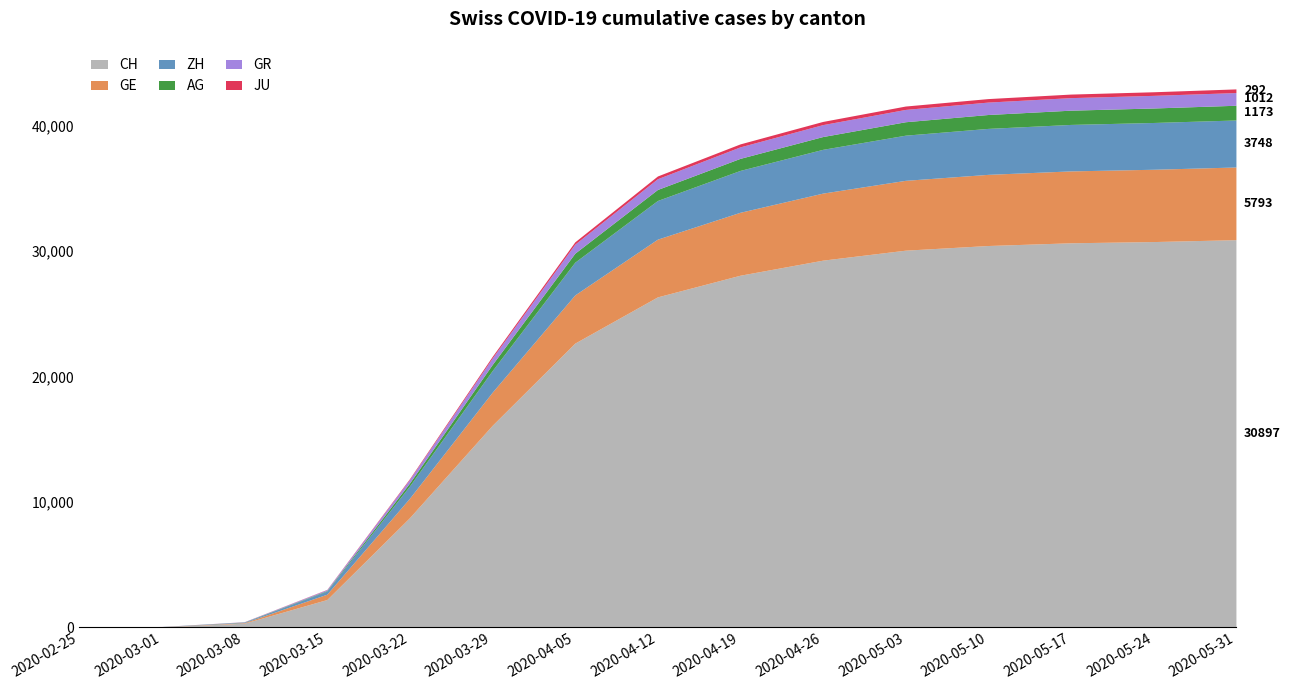

Between 2020-02-25 and 2020-05-17, which series saw the biggest shift?

CH